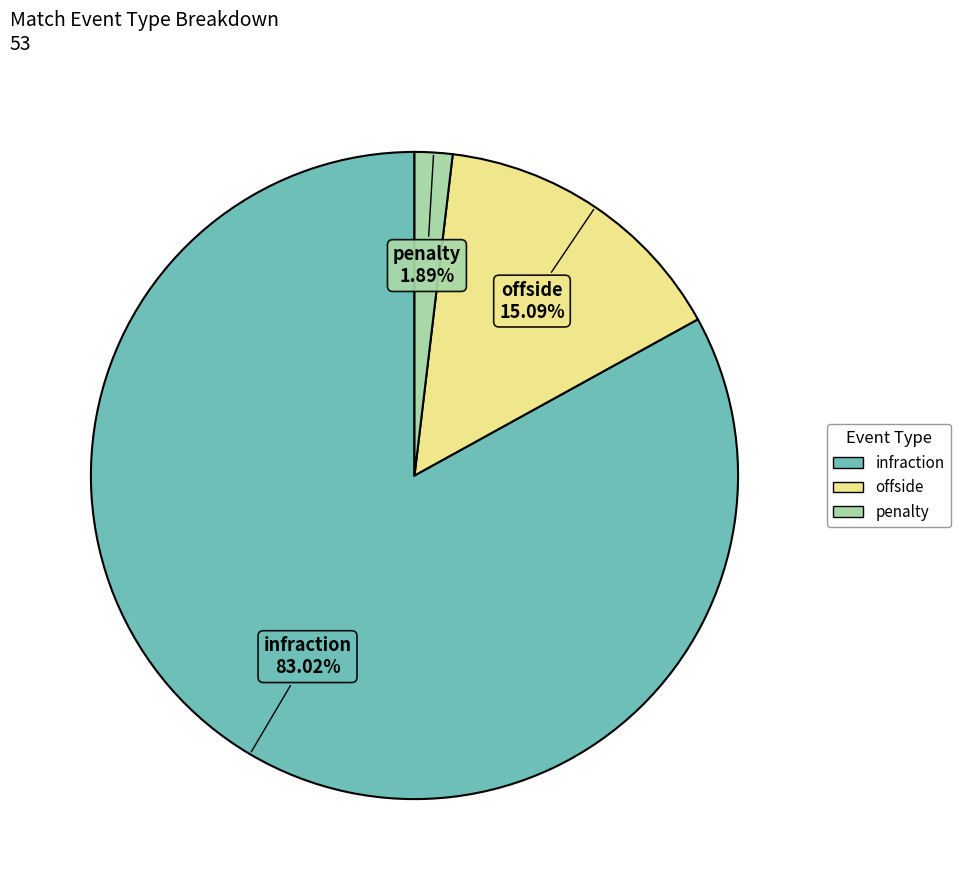

How many slices are in this pie chart?

3